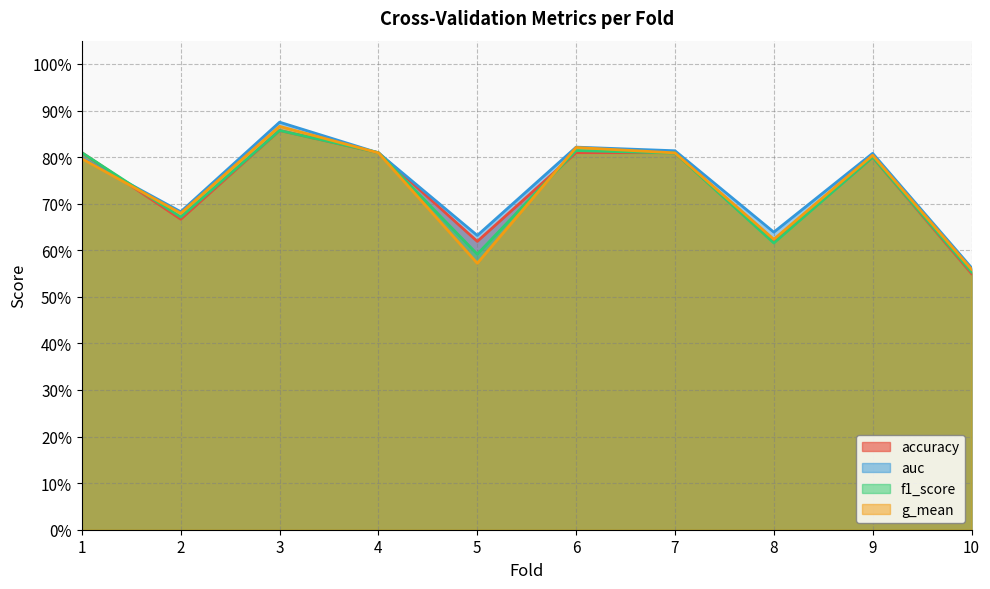

True or false: accuracy has a value of 0.8 at 1.

True